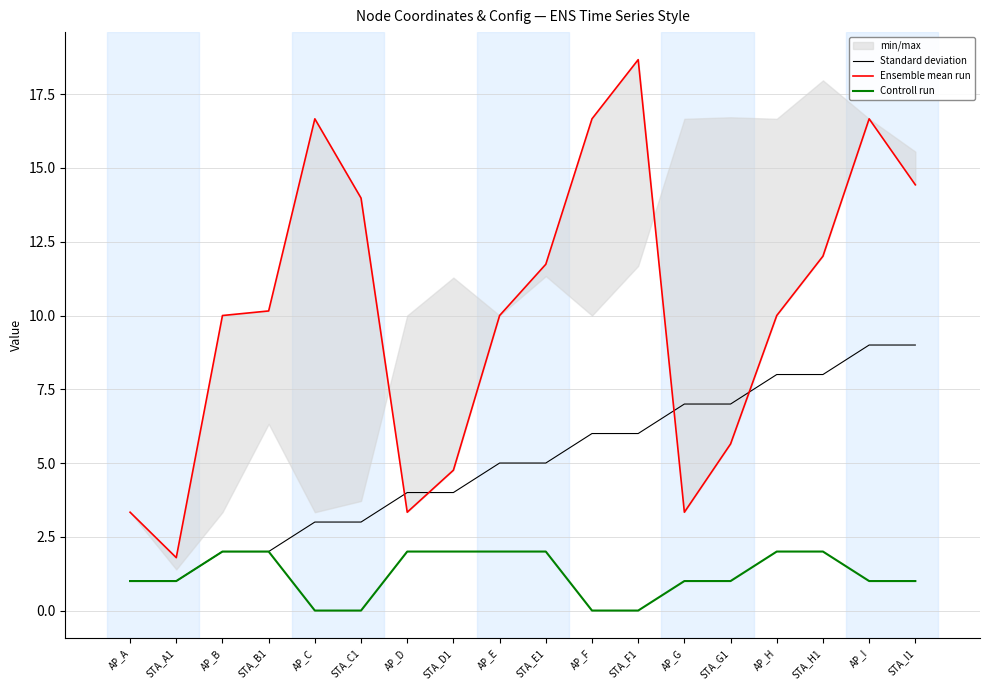

Which series has the largest range (max minus min)?

Ensemble mean run